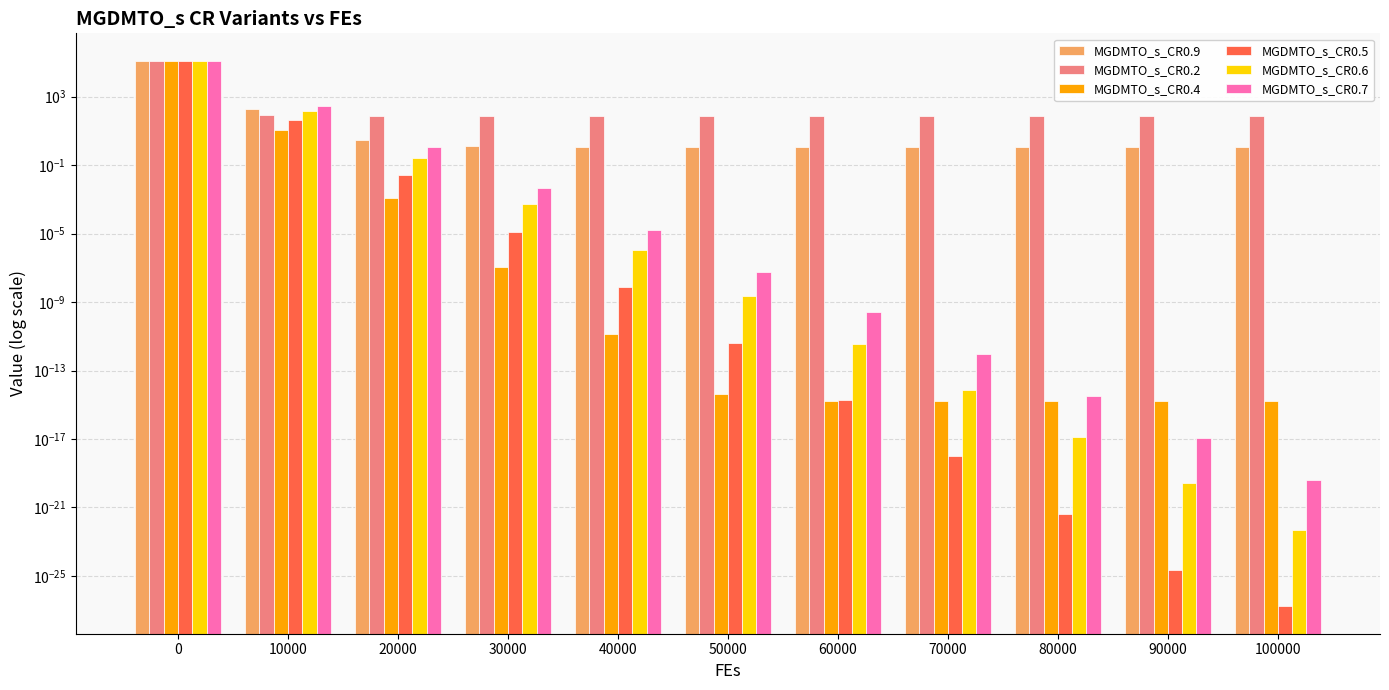

Which series changed the most between 60000 and 90000?

MGDMTO_s_CR0.9